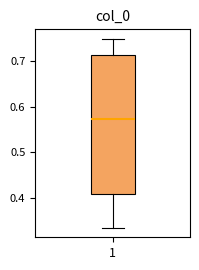

Where is the lower edge of the box at x = 1 on the y-axis? The values are not printed on the chart, so give them approximately, as read against the axis.

0.41